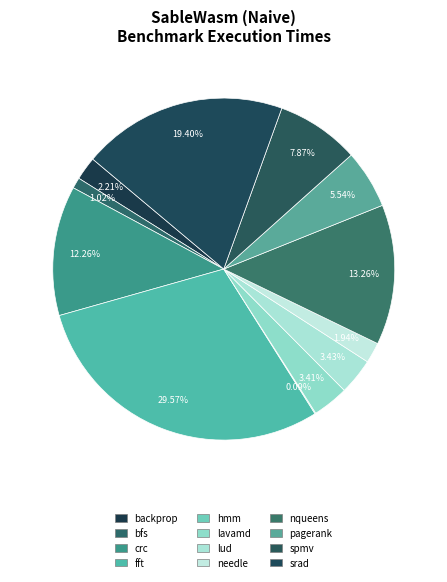

To the nearest percent, what percentage of the pie is srad?

19%